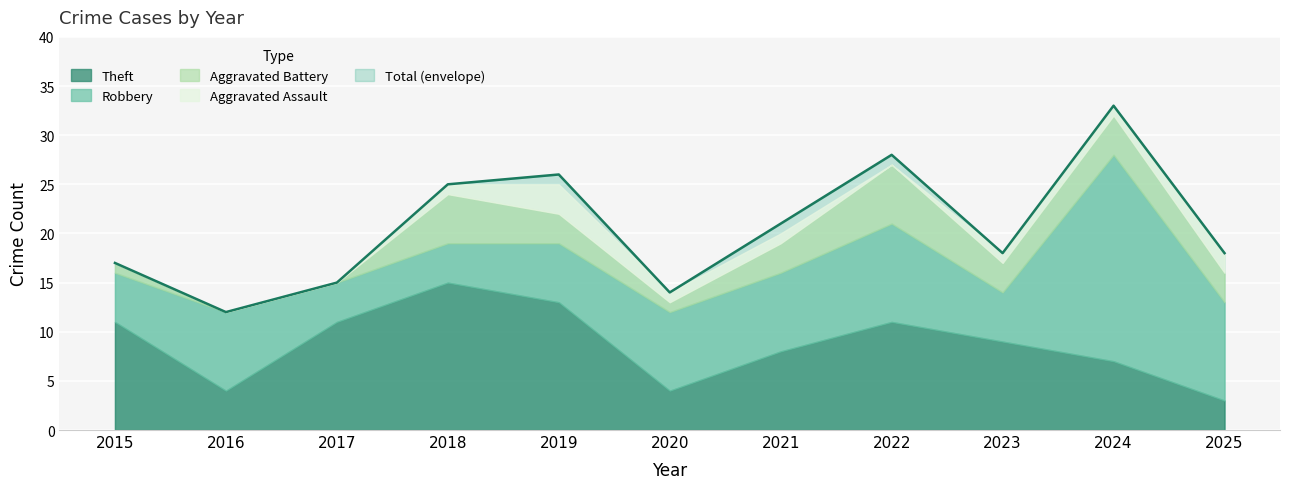

Reading right to left, what are all the values shown in this chart?

18	33	18	28	21	14	26	25	15	12	17